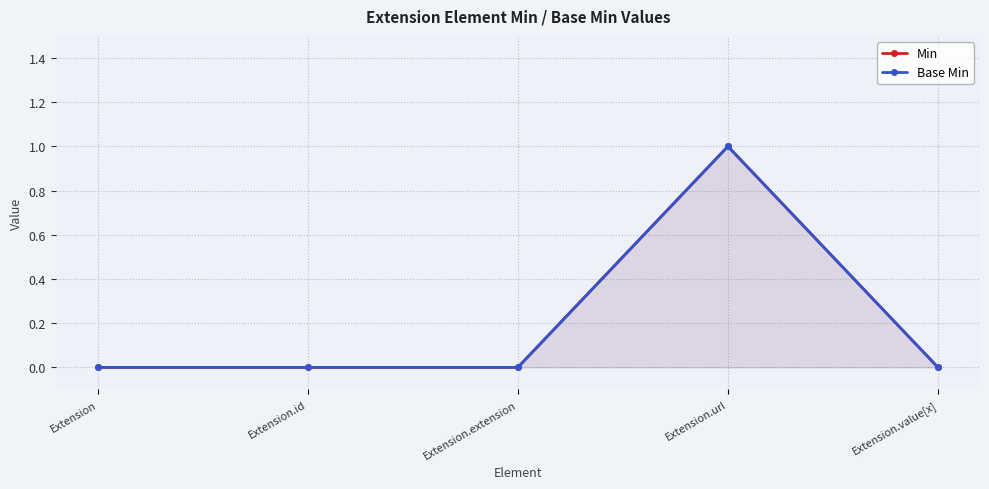

Does the chart display data point markers on the line(s)?

Yes